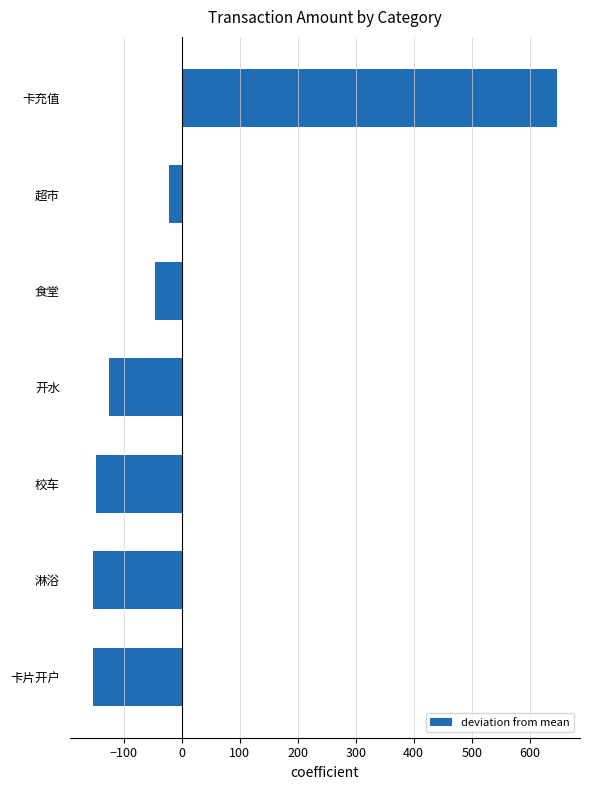

At which label is the value closest to 246?

超市